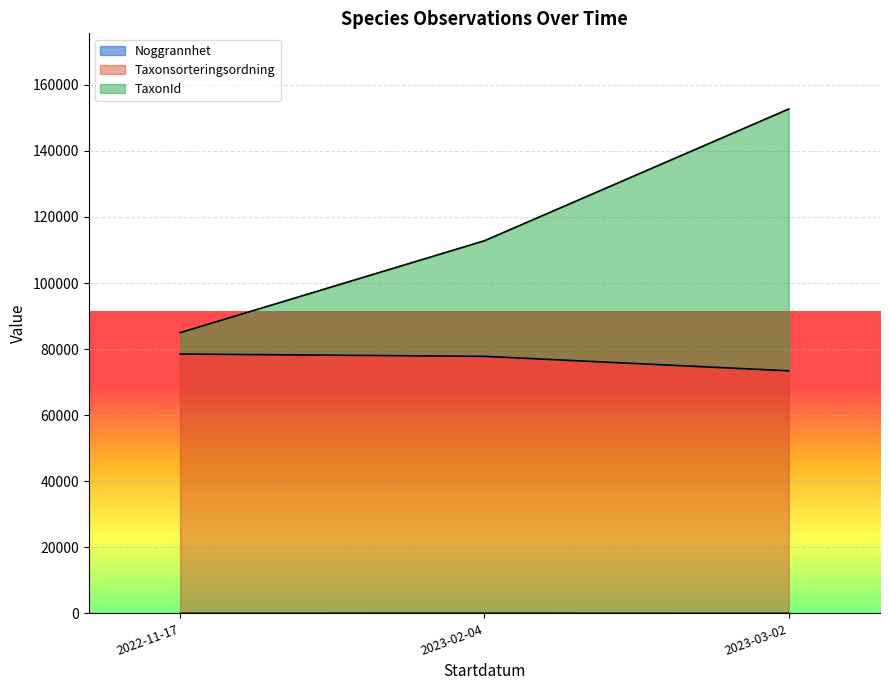

The Noggrannhet series shows 10 at 2023-02-04. True or false?

False